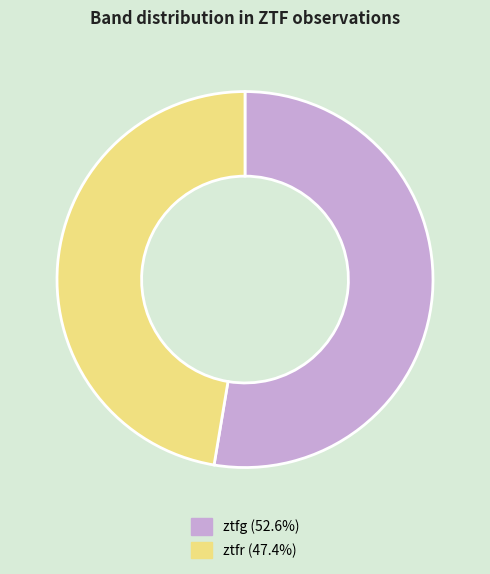

Is it true that ztfg is 53% of the pie?

True